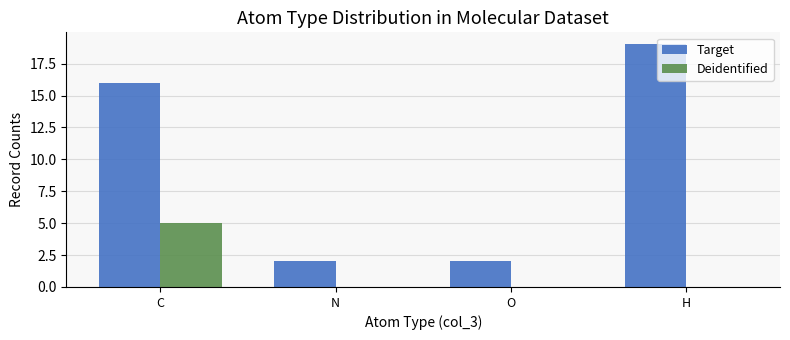

What is the sum of all Target values?

39